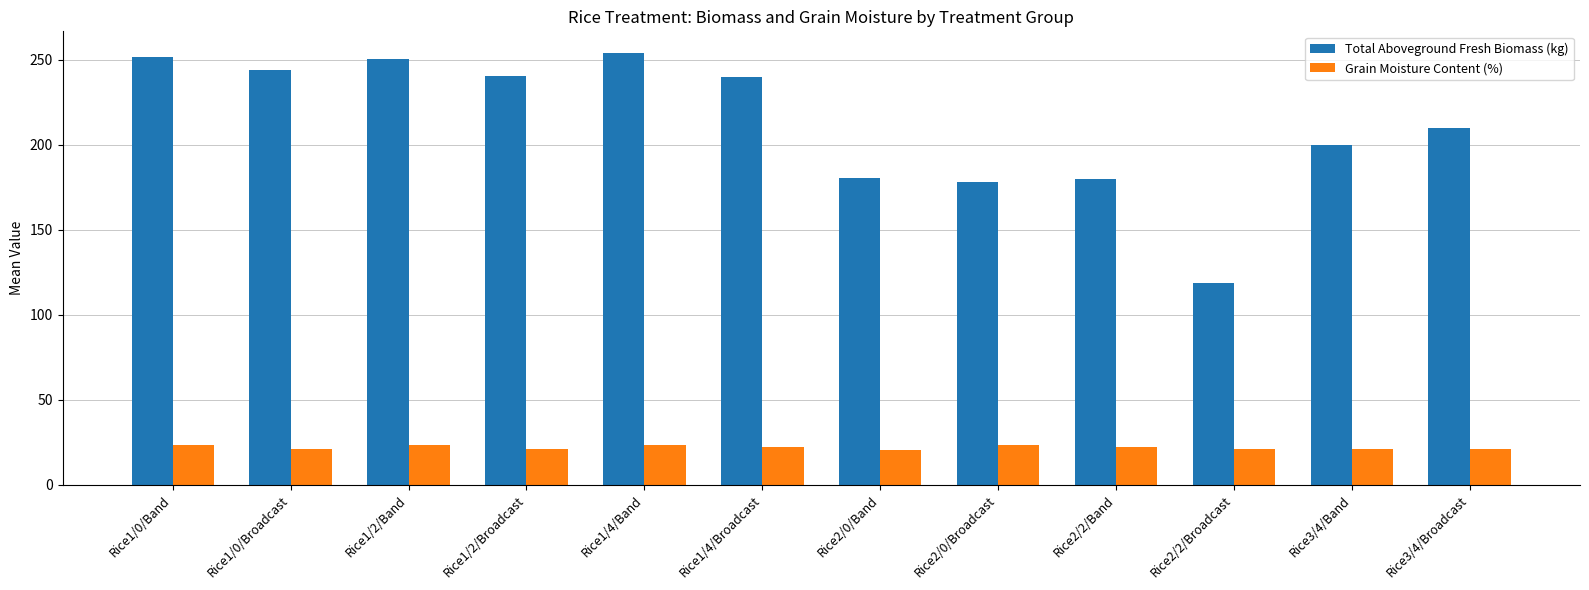

Between Rice1/0/Band and Rice2/0/Band, which series saw the biggest shift?

Total Aboveground Fresh Biomass (kg)